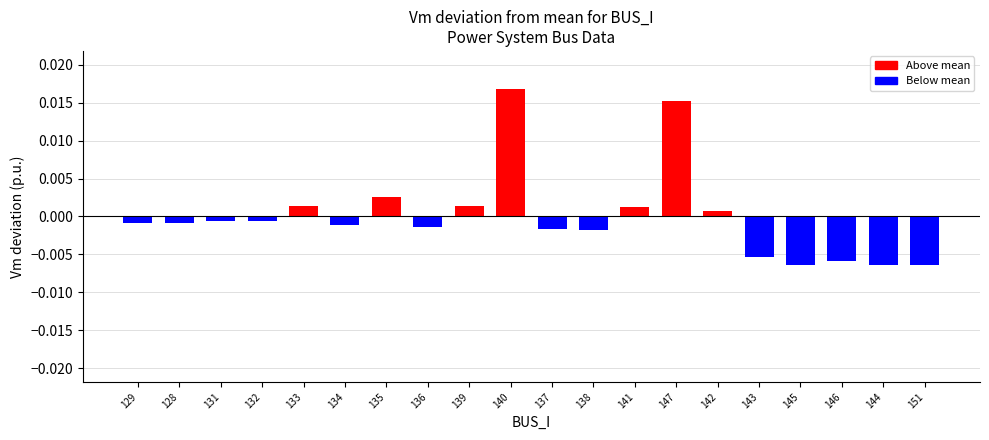

What position from the left is 135?

7